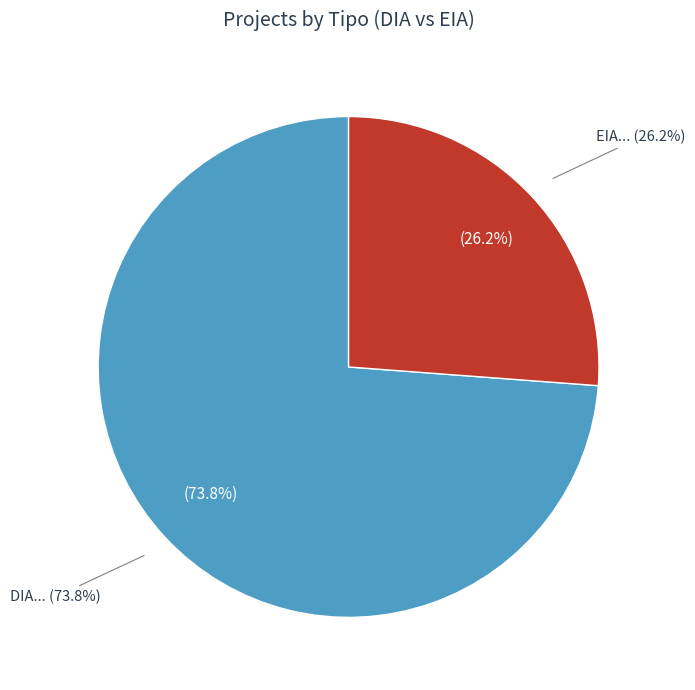

To the nearest percent, what is the difference between the DIA and EIA slice percentages?

48%